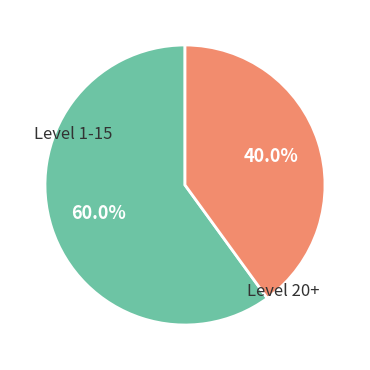

Is there any slice that represents more than half of the pie?

Yes